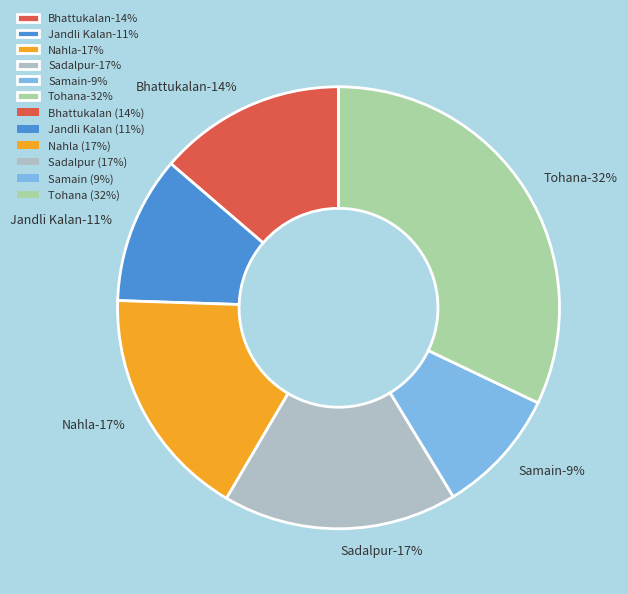

Between Bhattukalan and Tohana, which is larger?

Tohana